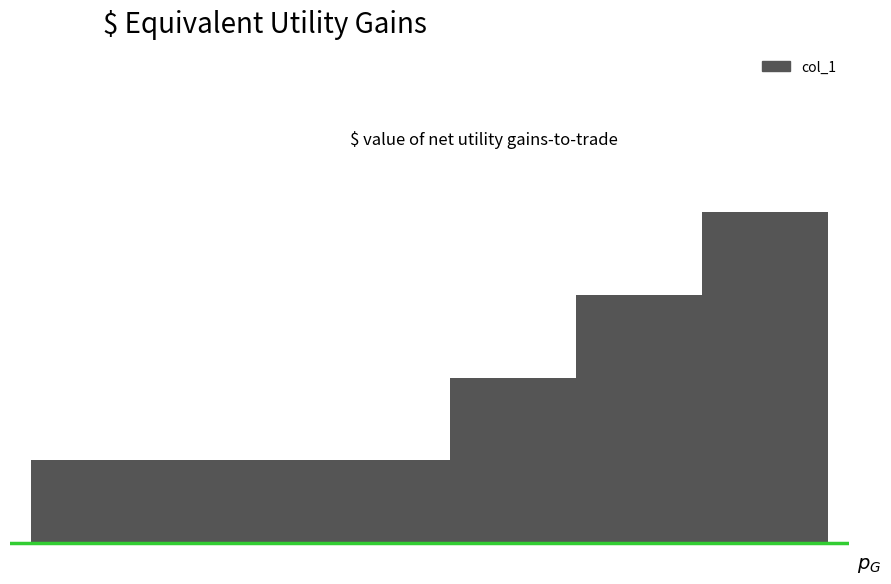

The value at 2020-04-30 is 1. True or false?

True